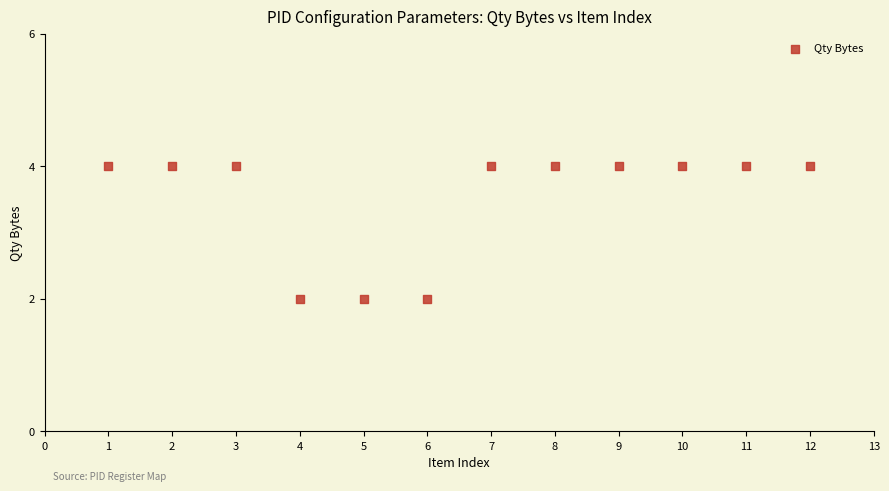

What is the average Y value?

4